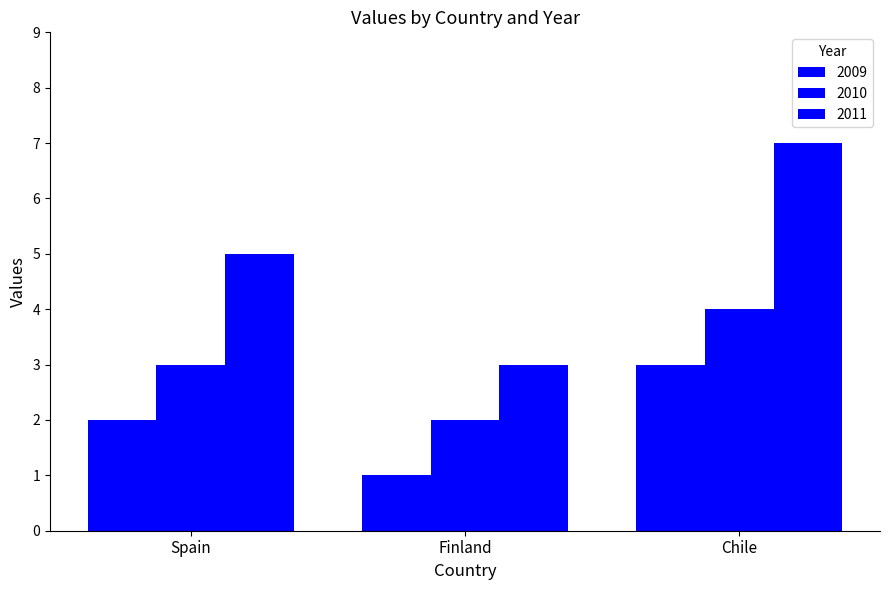

Are the bars horizontal?

No